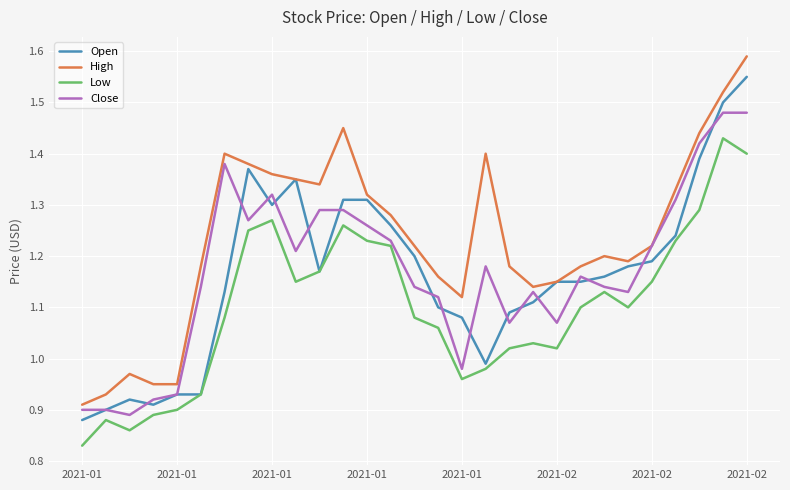

True or false: High and Low cross at least once.

False